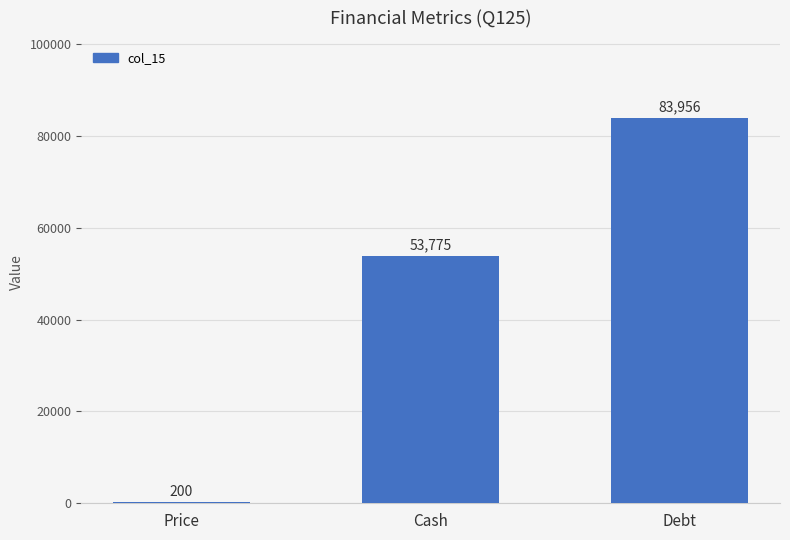

Where is the data nearest to the value 42078?

Cash